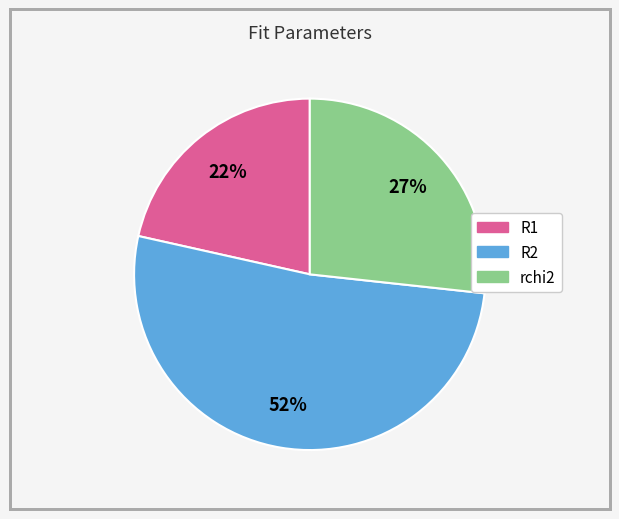

What is the largest slice in the pie chart?

R2